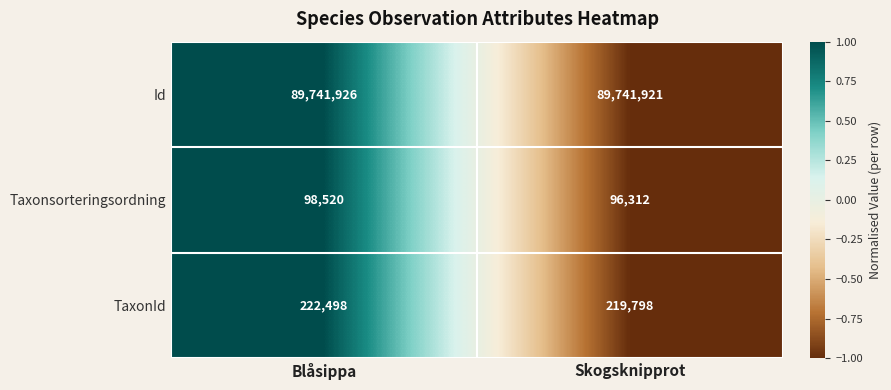

Which series has the largest range (max minus min)?

TaxonId